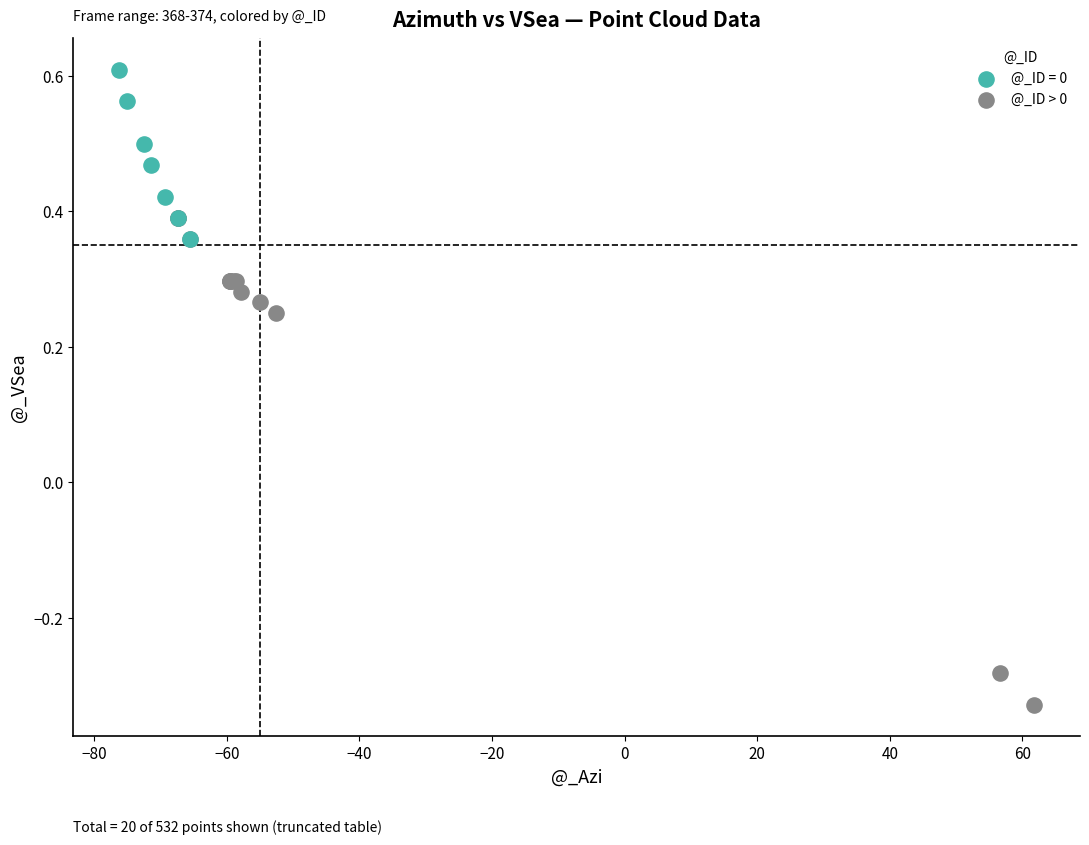

Which series reaches the maximum Y coordinate?

@_ID = 0